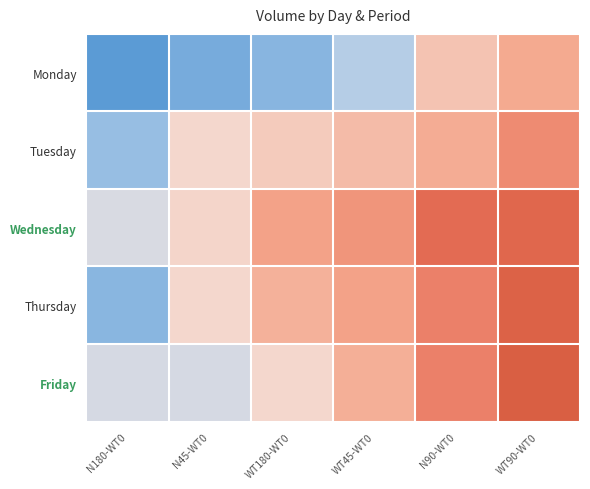

What is the difference between the highest and lowest values at N180-WT0?

66749